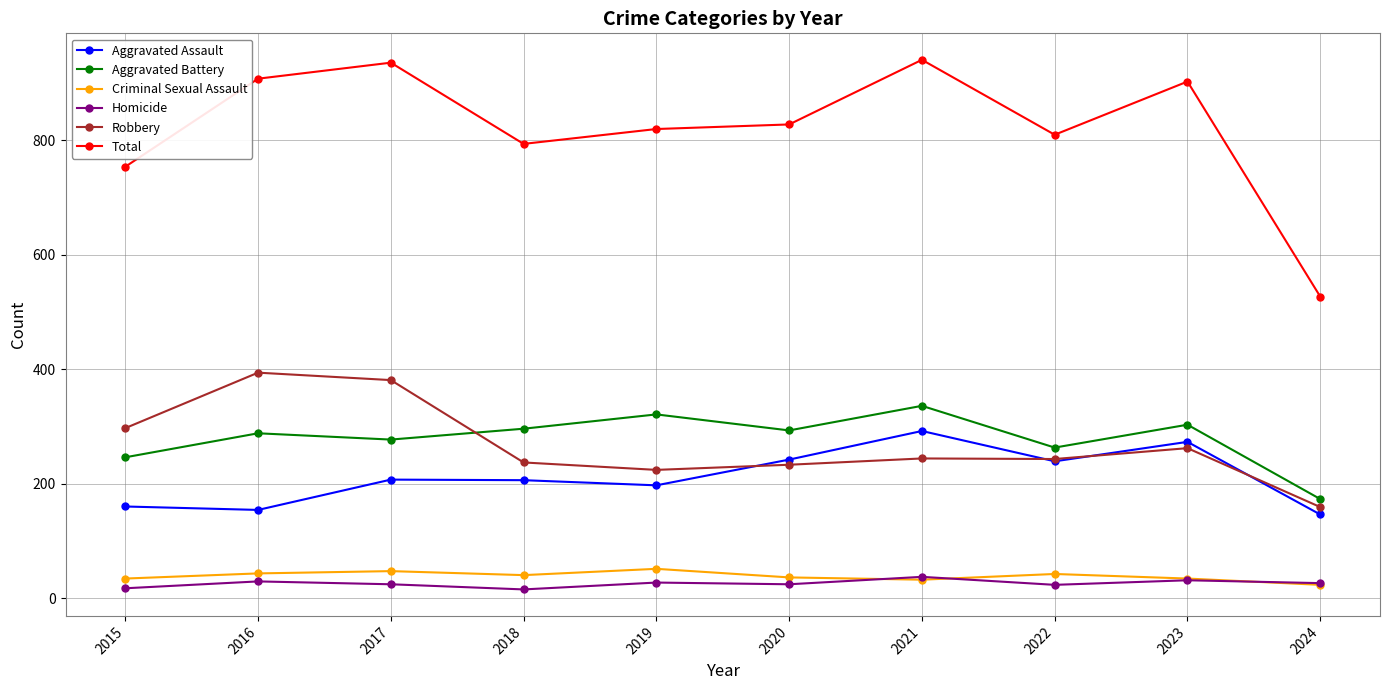

After their last crossing, which series has the higher values: Robbery or Aggravated Assault?

Robbery